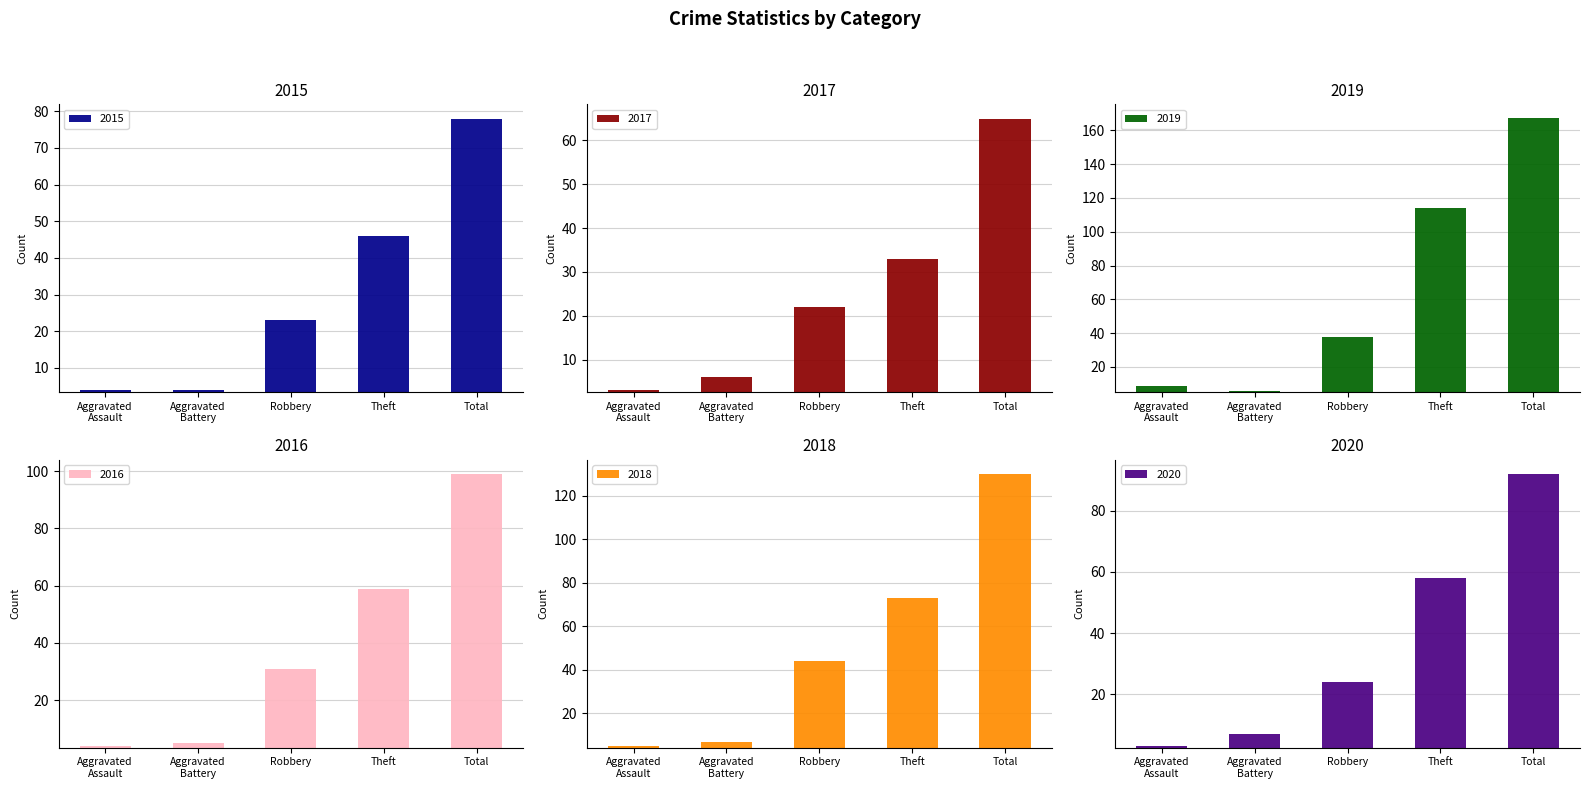

How many data points does each series have?

5